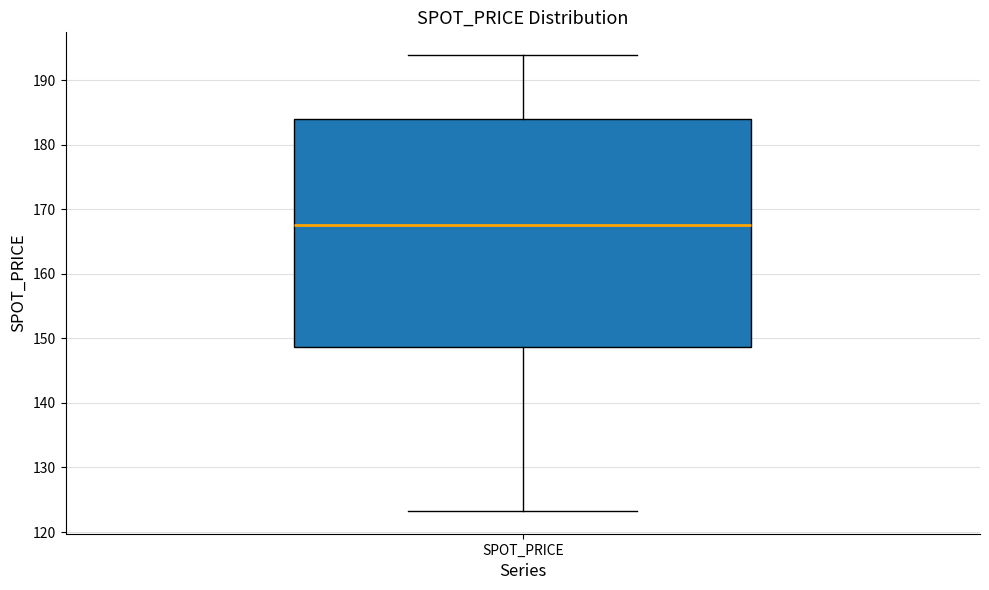

Where is the upper edge of the box for SPOT_PRICE on the y-axis? The values are not printed on the chart, so give them approximately, as read against the axis.

184